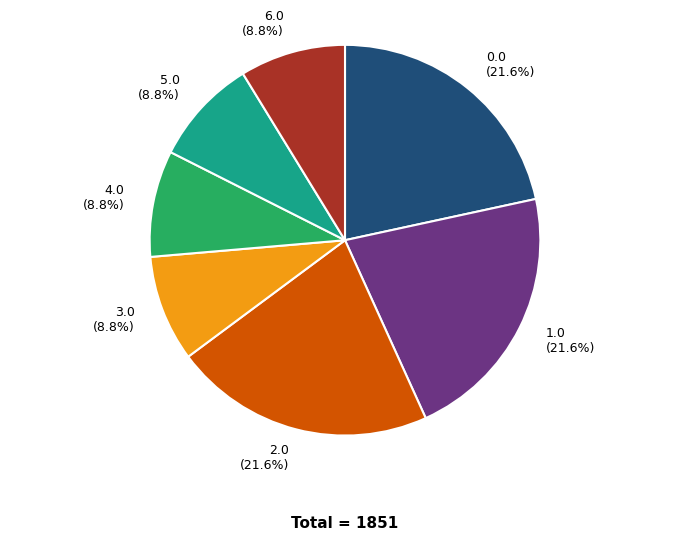

What percentage is NOT represented by 4.0 (8.8%)?

91.2%